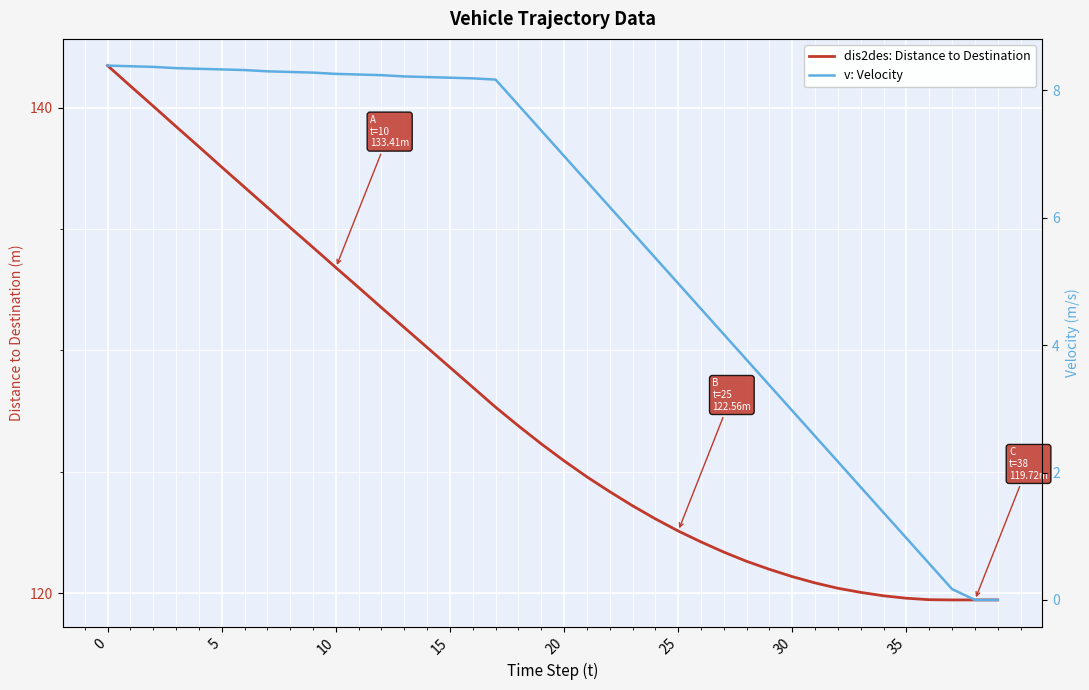

How many positive values does the v: Velocity series have?

38